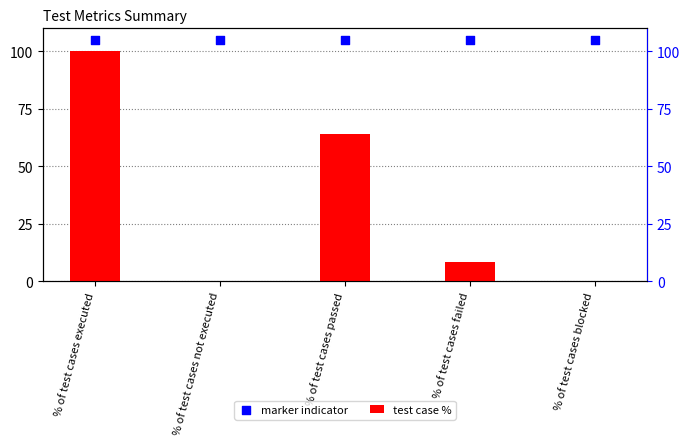

What are all the series names shown in the legend?

test case %, marker indicator